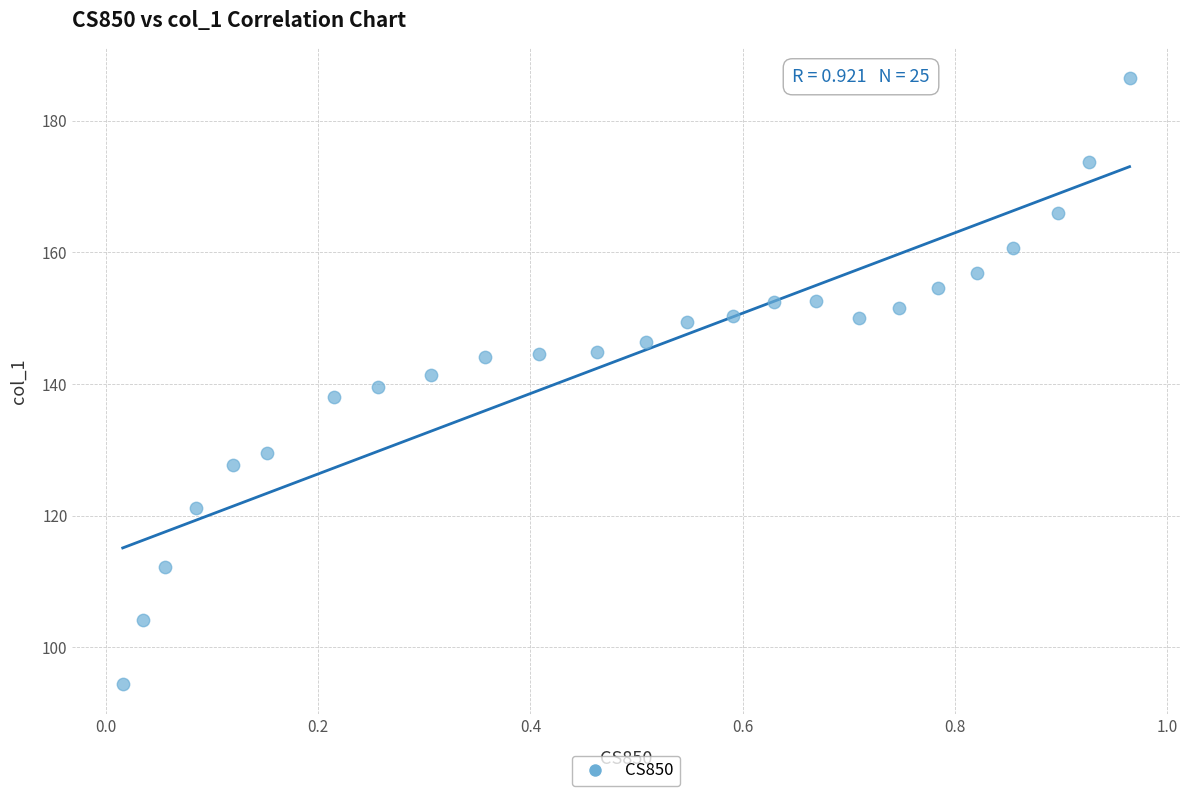

What is the range of Y values (max minus min)?

92.1